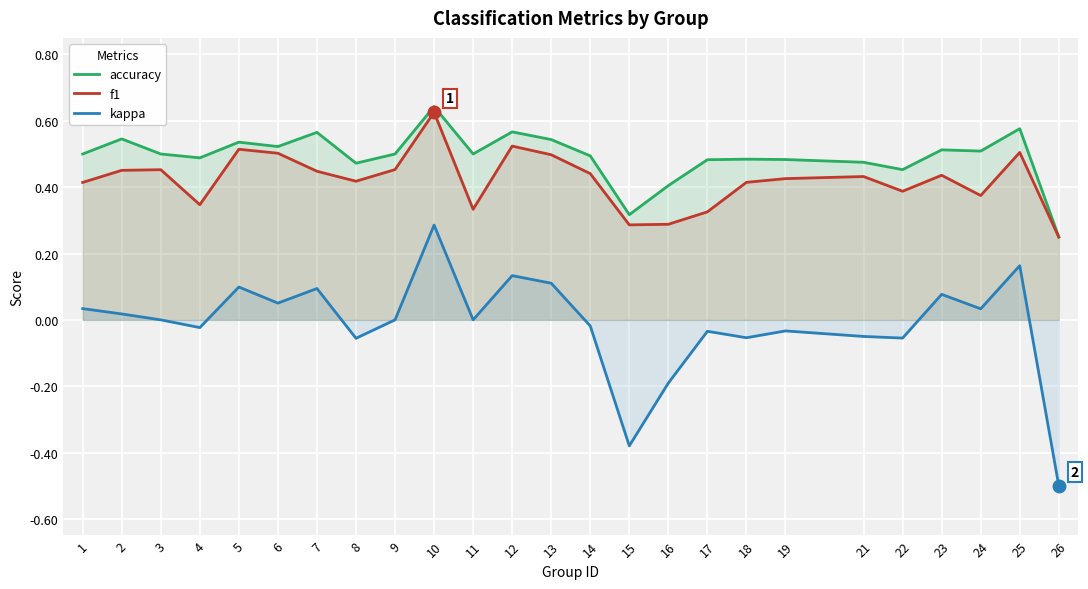

What is the sum of all kappa values?

-0.3